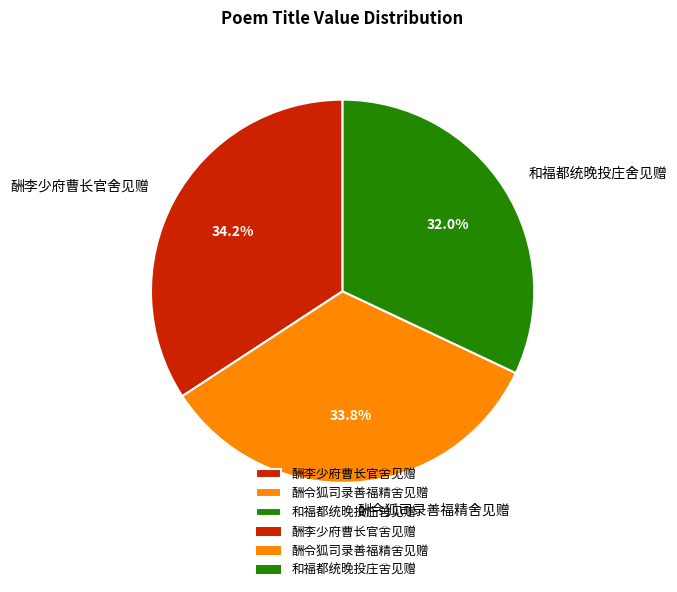

Count the number of slices in the pie.

3